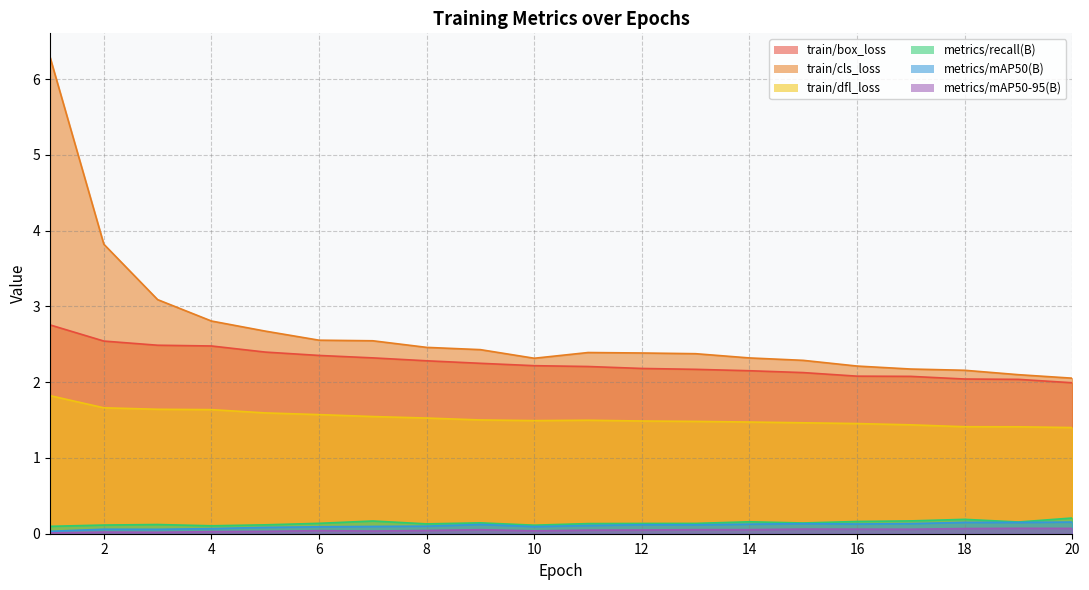

What is the maximum value shown in the chart?

6.3